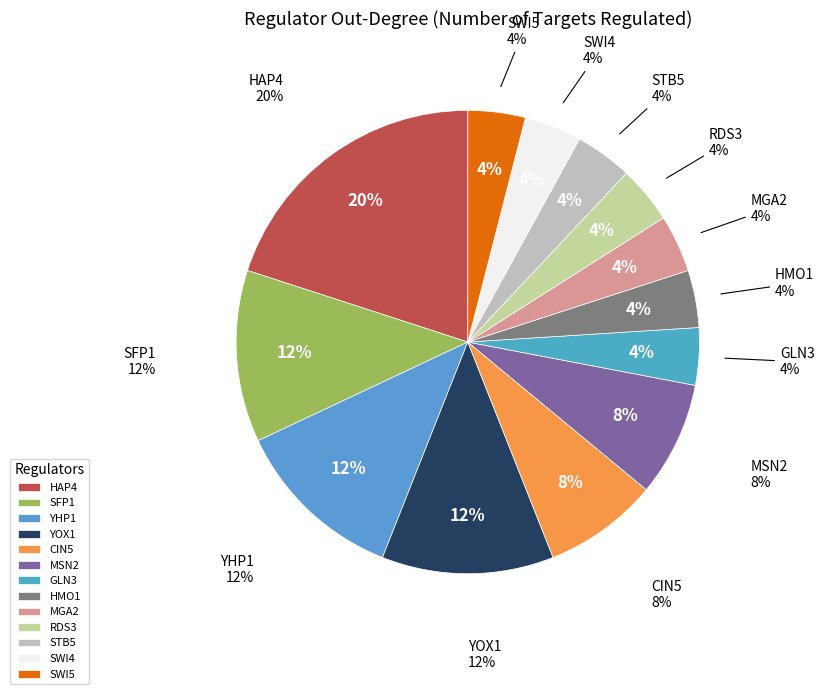

To the nearest percent, what portion does GLN3 represent?

4%